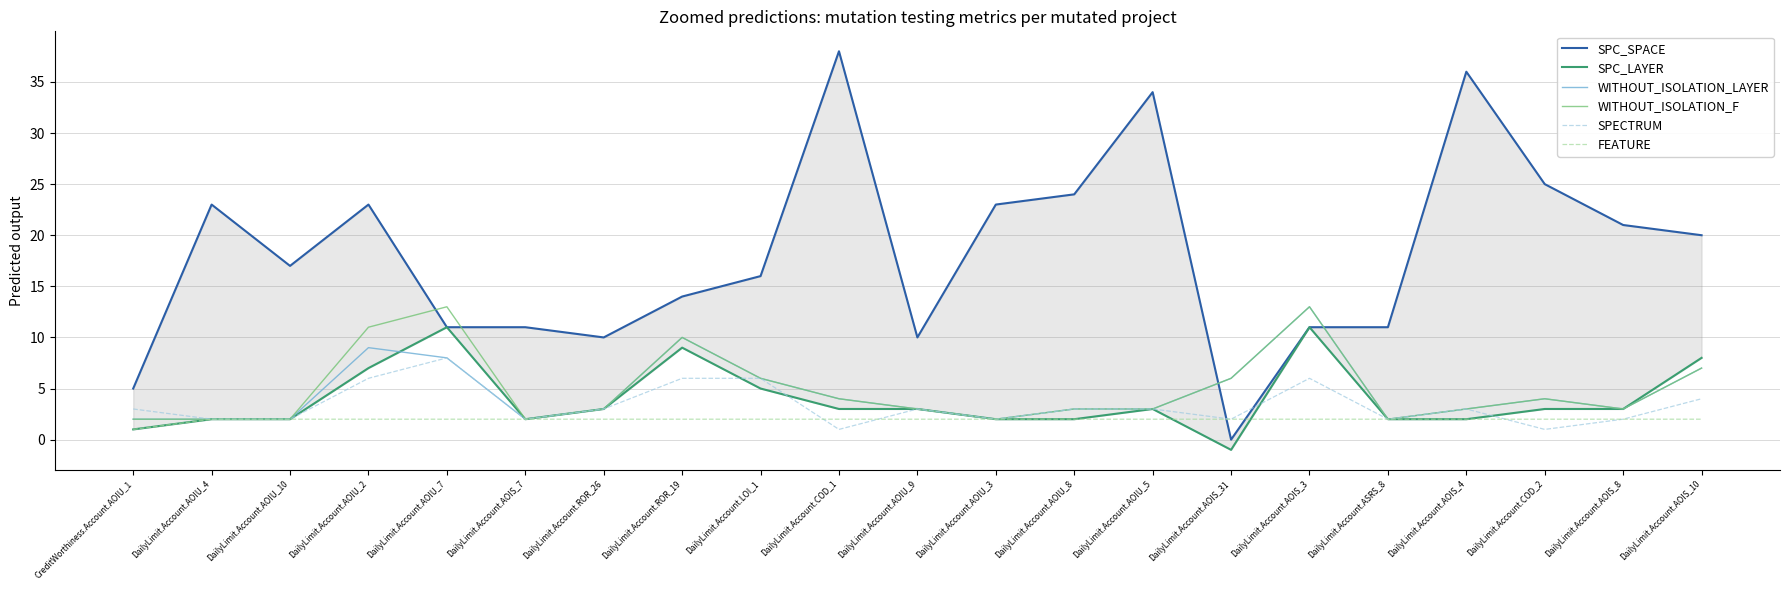

Reading left to right, transcribe all the data shown in this chart.

SPC_SPACE: CreditWorthiness.Account.AOIU_1=5	DailyLimit.Account.AOIU_4=23	DailyLimit.Account.AOIU_10=17	DailyLimit.Account.AOIU_2=23	DailyLimit.Account.AOIU_7=11	DailyLimit.Account.AOIS_7=11	DailyLimit.Account.ROR_26=10	DailyLimit.Account.ROR_19=14	DailyLimit.Account.LOI_1=16	DailyLimit.Account.COD_1=38	DailyLimit.Account.AOIU_9=10	DailyLimit.Account.AOIU_3=23	DailyLimit.Account.AOIU_8=24	DailyLimit.Account.AOIU_5=34	DailyLimit.Account.AOIS_31=0	DailyLimit.Account.AOIS_3=11	DailyLimit.Account.ASRS_8=11	DailyLimit.Account.AOIS_4=36	DailyLimit.Account.COD_2=25	DailyLimit.Account.AOIS_8=21	DailyLimit.Account.AOIS_10=20
SPC_LAYER: CreditWorthiness.Account.AOIU_1=1	DailyLimit.Account.AOIU_4=2	DailyLimit.Account.AOIU_10=2	DailyLimit.Account.AOIU_2=7	DailyLimit.Account.AOIU_7=11	DailyLimit.Account.AOIS_7=2	DailyLimit.Account.ROR_26=3	DailyLimit.Account.ROR_19=9	DailyLimit.Account.LOI_1=5	DailyLimit.Account.COD_1=3	DailyLimit.Account.AOIU_9=3	DailyLimit.Account.AOIU_3=2	DailyLimit.Account.AOIU_8=2	DailyLimit.Account.AOIU_5=3	DailyLimit.Account.AOIS_31=-1	DailyLimit.Account.AOIS_3=11	DailyLimit.Account.ASRS_8=2	DailyLimit.Account.AOIS_4=2	DailyLimit.Account.COD_2=3	DailyLimit.Account.AOIS_8=3	DailyLimit.Account.AOIS_10=8
WITHOUT_ISOLATION_LAYER: CreditWorthiness.Account.AOIU_1=2	DailyLimit.Account.AOIU_4=2	DailyLimit.Account.AOIU_10=2	DailyLimit.Account.AOIU_2=9	DailyLimit.Account.AOIU_7=8	DailyLimit.Account.AOIS_7=2	DailyLimit.Account.ROR_26=3	DailyLimit.Account.ROR_19=10	DailyLimit.Account.LOI_1=6	DailyLimit.Account.COD_1=4	DailyLimit.Account.AOIU_9=3	DailyLimit.Account.AOIU_3=2	DailyLimit.Account.AOIU_8=3	DailyLimit.Account.AOIU_5=3	DailyLimit.Account.AOIS_31=6	DailyLimit.Account.AOIS_3=13	DailyLimit.Account.ASRS_8=2	DailyLimit.Account.AOIS_4=3	DailyLimit.Account.COD_2=4	DailyLimit.Account.AOIS_8=3	DailyLimit.Account.AOIS_10=7
WITHOUT_ISOLATION_F: CreditWorthiness.Account.AOIU_1=2	DailyLimit.Account.AOIU_4=2	DailyLimit.Account.AOIU_10=2	DailyLimit.Account.AOIU_2=11	DailyLimit.Account.AOIU_7=13	DailyLimit.Account.AOIS_7=2	DailyLimit.Account.ROR_26=3	DailyLimit.Account.ROR_19=10	DailyLimit.Account.LOI_1=6	DailyLimit.Account.COD_1=4	DailyLimit.Account.AOIU_9=3	DailyLimit.Account.AOIU_3=2	DailyLimit.Account.AOIU_8=3	DailyLimit.Account.AOIU_5=3	DailyLimit.Account.AOIS_31=6	DailyLimit.Account.AOIS_3=13	DailyLimit.Account.ASRS_8=2	DailyLimit.Account.AOIS_4=3	DailyLimit.Account.COD_2=4	DailyLimit.Account.AOIS_8=3	DailyLimit.Account.AOIS_10=7
SPECTRUM: CreditWorthiness.Account.AOIU_1=3	DailyLimit.Account.AOIU_4=2	DailyLimit.Account.AOIU_10=2	DailyLimit.Account.AOIU_2=6	DailyLimit.Account.AOIU_7=8	DailyLimit.Account.AOIS_7=2	DailyLimit.Account.ROR_26=3	DailyLimit.Account.ROR_19=6	DailyLimit.Account.LOI_1=6	DailyLimit.Account.COD_1=1	DailyLimit.Account.AOIU_9=3	DailyLimit.Account.AOIU_3=2	DailyLimit.Account.AOIU_8=3	DailyLimit.Account.AOIU_5=3	DailyLimit.Account.AOIS_31=2	DailyLimit.Account.AOIS_3=6	DailyLimit.Account.ASRS_8=2	DailyLimit.Account.AOIS_4=3	DailyLimit.Account.COD_2=1	DailyLimit.Account.AOIS_8=2	DailyLimit.Account.AOIS_10=4
FEATURE: CreditWorthiness.Account.AOIU_1=1	DailyLimit.Account.AOIU_4=2	DailyLimit.Account.AOIU_10=2	DailyLimit.Account.AOIU_2=2	DailyLimit.Account.AOIU_7=2	DailyLimit.Account.AOIS_7=2	DailyLimit.Account.ROR_26=2	DailyLimit.Account.ROR_19=2	DailyLimit.Account.LOI_1=2	DailyLimit.Account.COD_1=2	DailyLimit.Account.AOIU_9=2	DailyLimit.Account.AOIU_3=2	DailyLimit.Account.AOIU_8=2	DailyLimit.Account.AOIU_5=2	DailyLimit.Account.AOIS_31=2	DailyLimit.Account.AOIS_3=2	DailyLimit.Account.ASRS_8=2	DailyLimit.Account.AOIS_4=2	DailyLimit.Account.COD_2=2	DailyLimit.Account.AOIS_8=2	DailyLimit.Account.AOIS_10=2